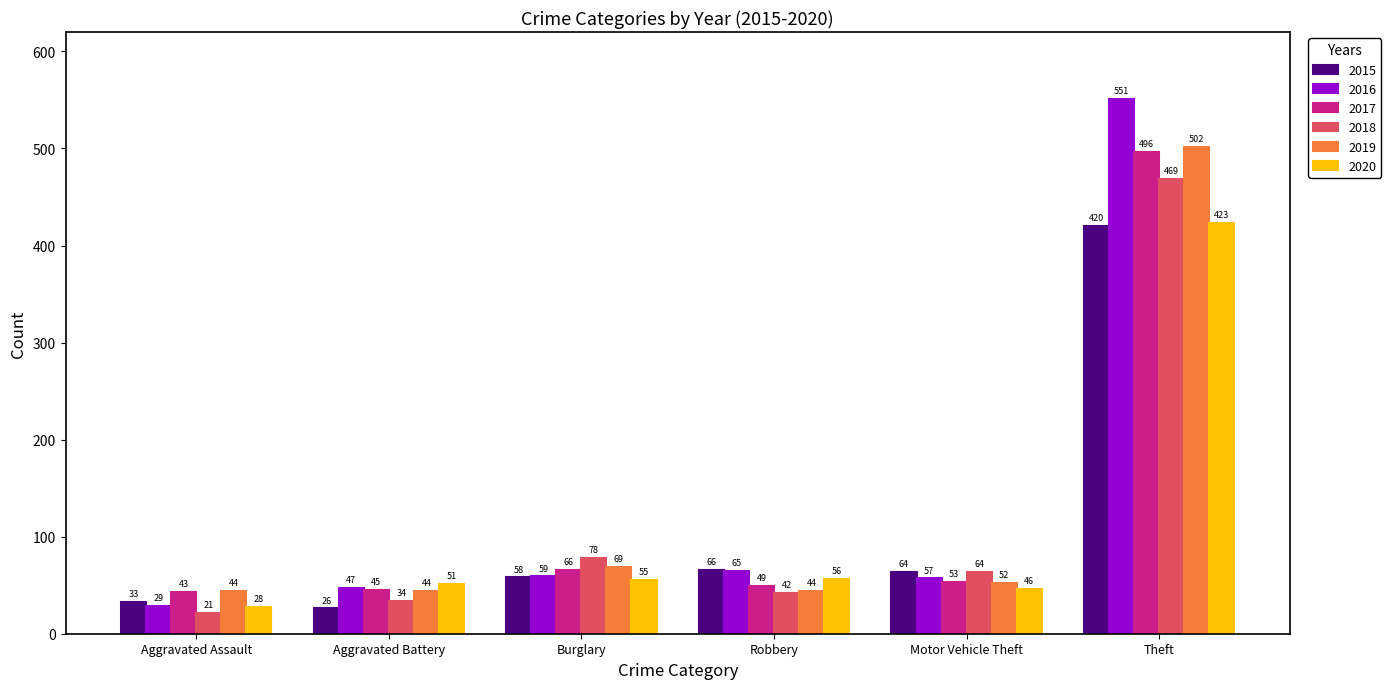

At which label is 2015 closest to 223?

Robbery